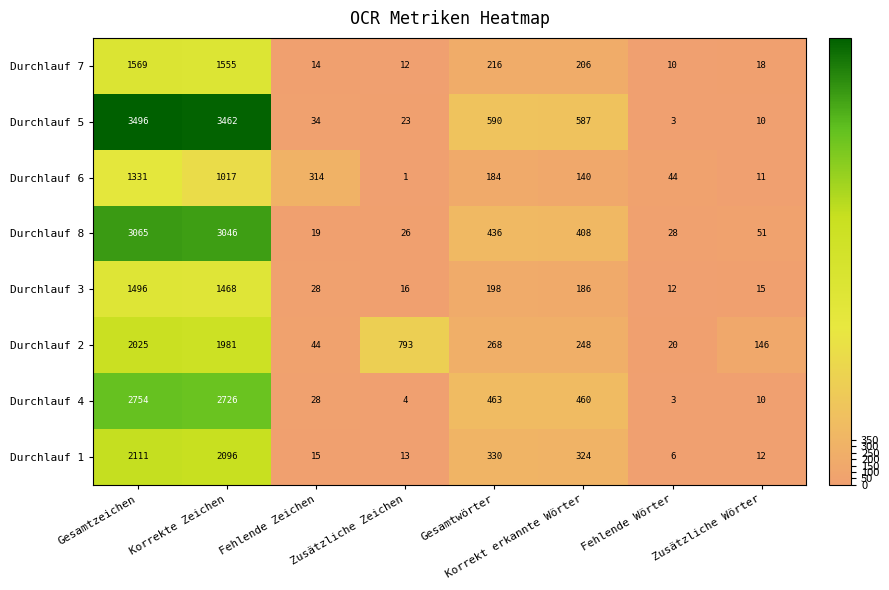

What is the maximum value shown in the chart?

3496